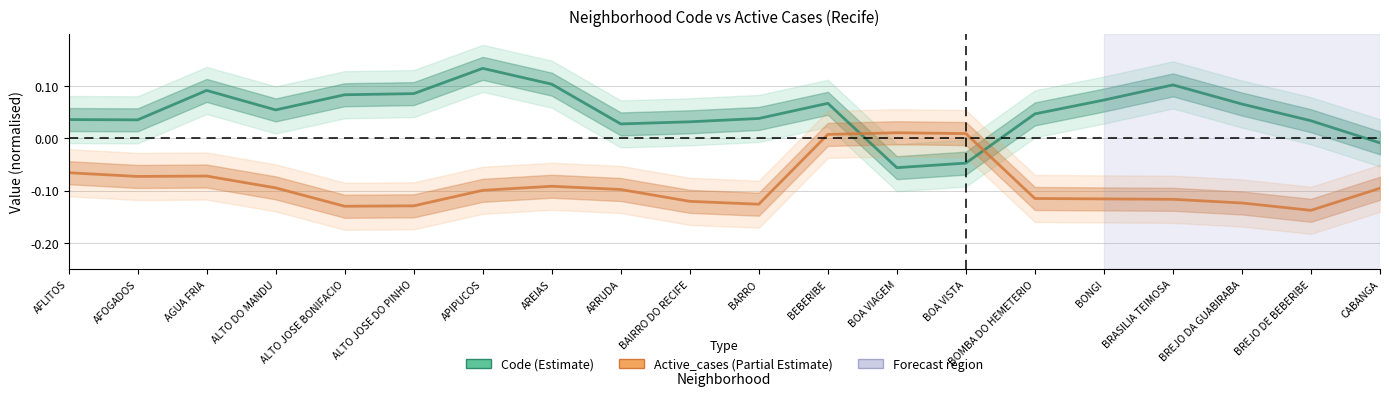

Between BOA VIAGEM and ARRUDA, which is larger?

ARRUDA